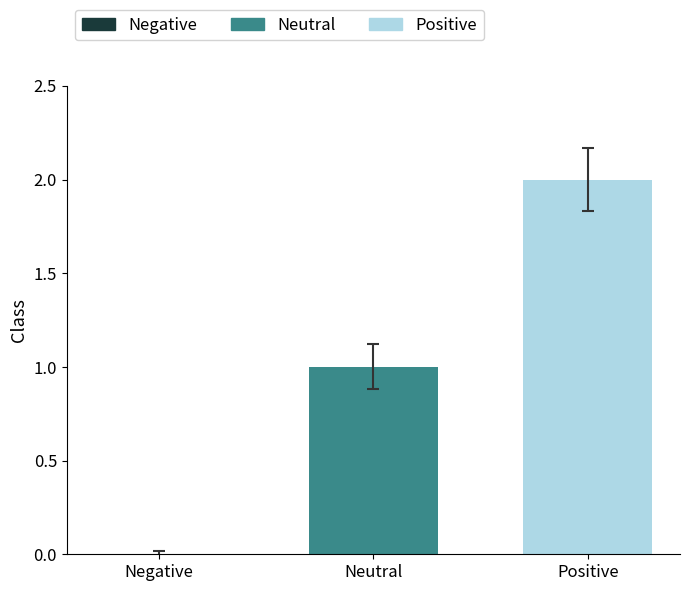

How many series are shown in this chart?

1